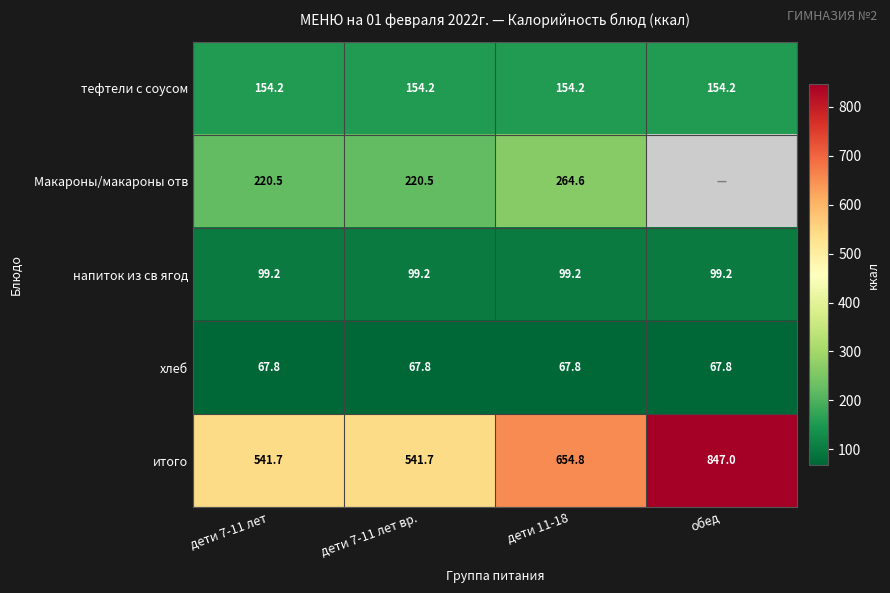

How many data points in итого are less than 654?

2